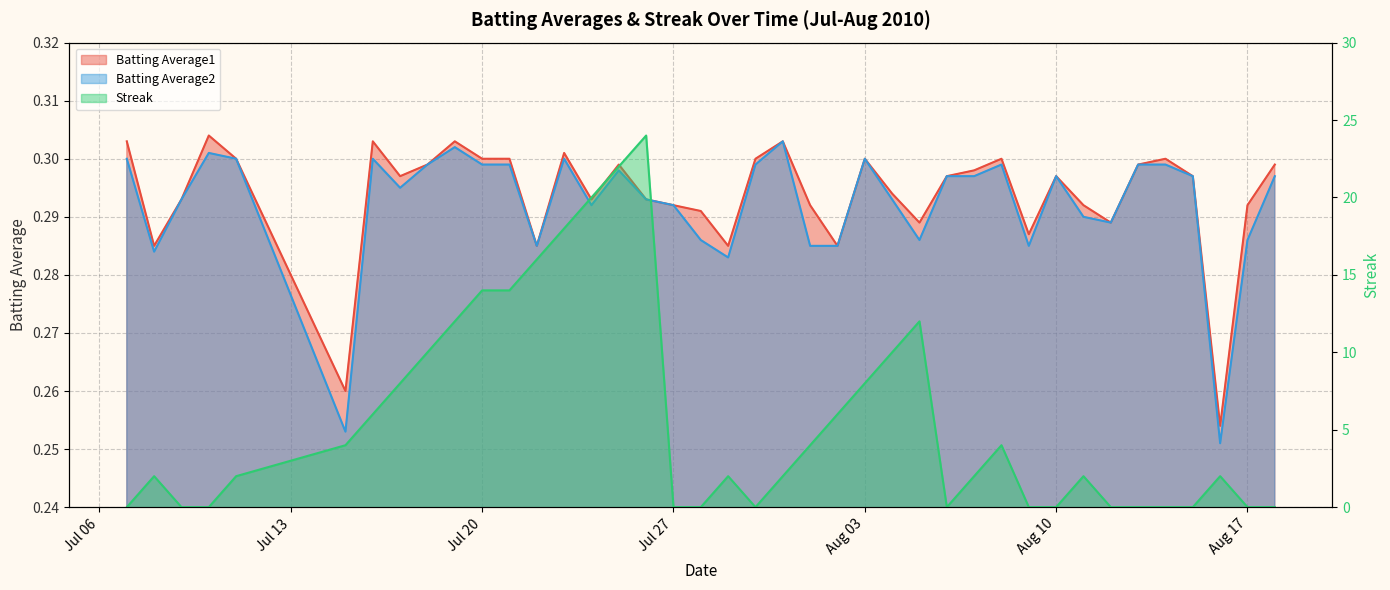

Which series has the largest total across all categories?

Streak